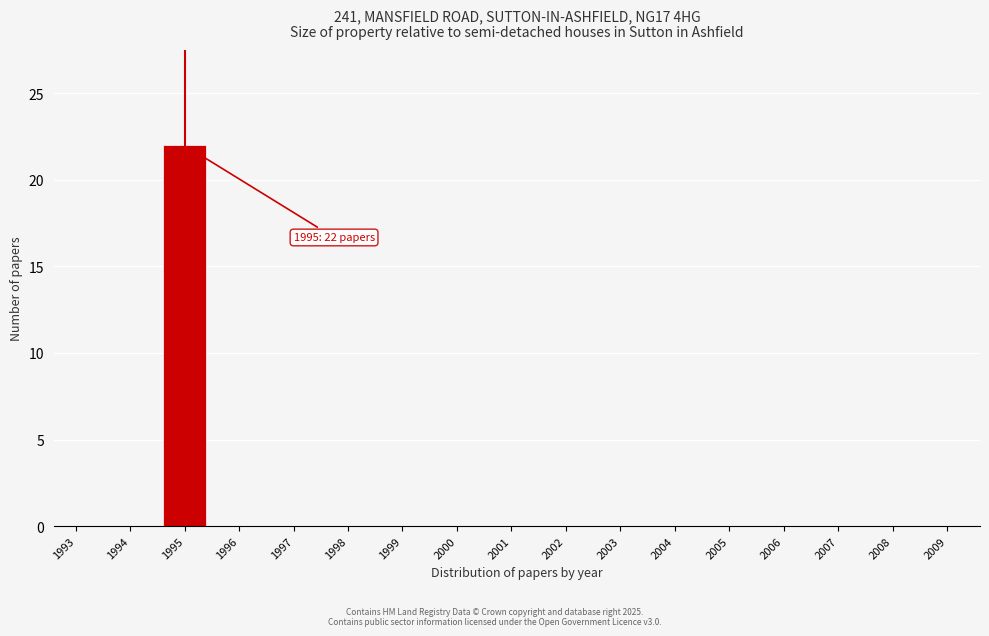

Reading left to right, extract all data points from this chart.

1993=0	1994=0	1995=22	1996=0	1997=0	1998=0	1999=0	2000=0	2001=0	2002=0	2003=0	2004=0	2005=0	2006=0	2007=0	2008=0	2009=0